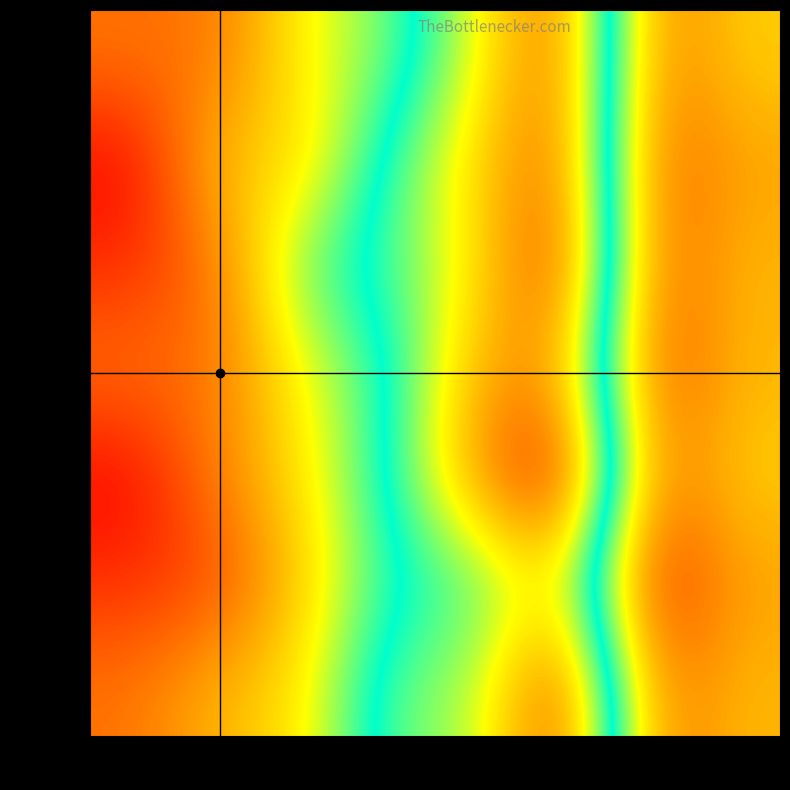

Which label corresponds to the smallest value in the chart?

col_1